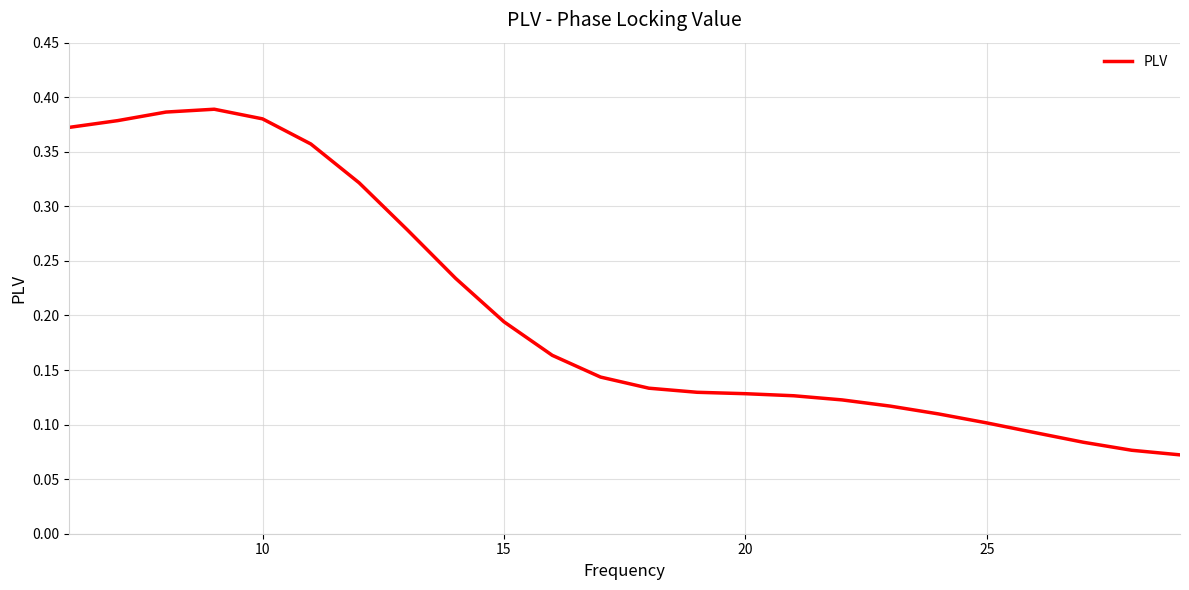

How many interior local peaks (higher than both neighbors) does the data have?

1